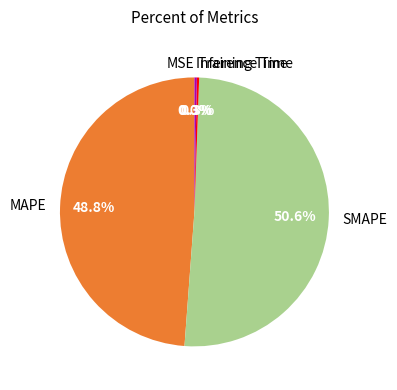

Is there a majority slice in this chart?

Yes